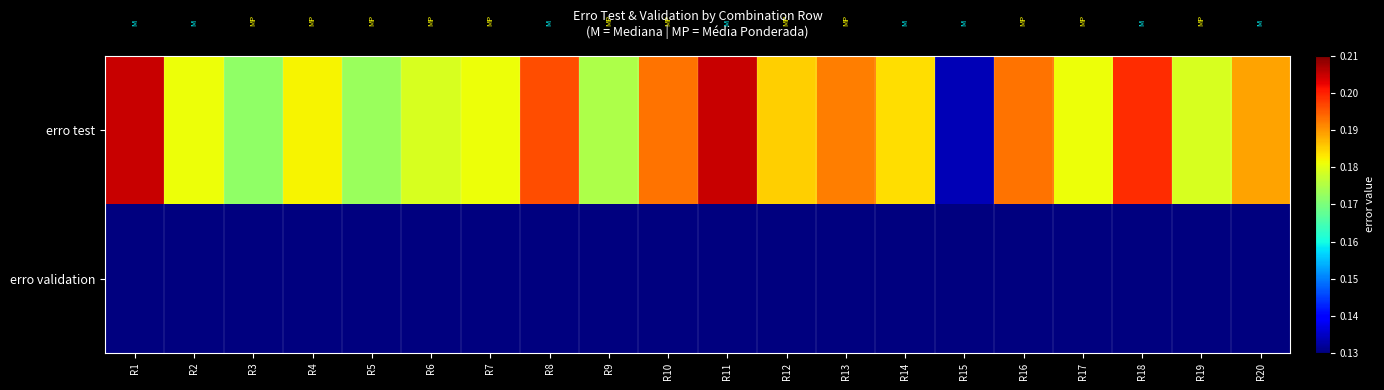

List the series in order of their peak value, highest first.

erro test, erro validation